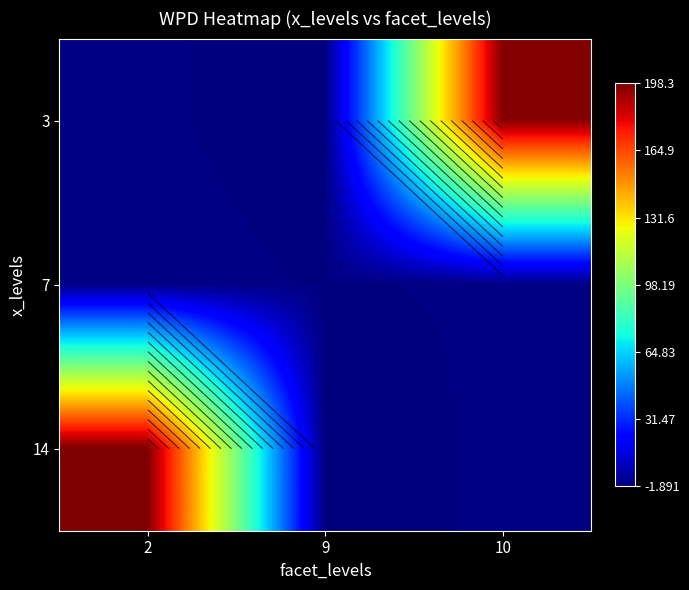

What is the average value of the 7 series?

-1.0